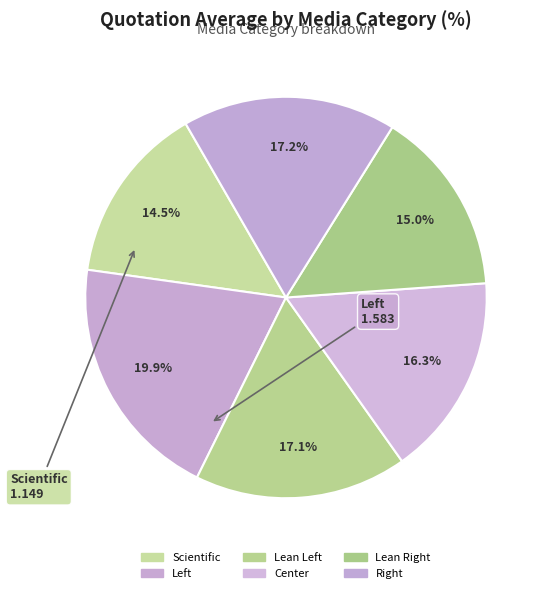

To the nearest percent, what is the average slice percentage?

17%